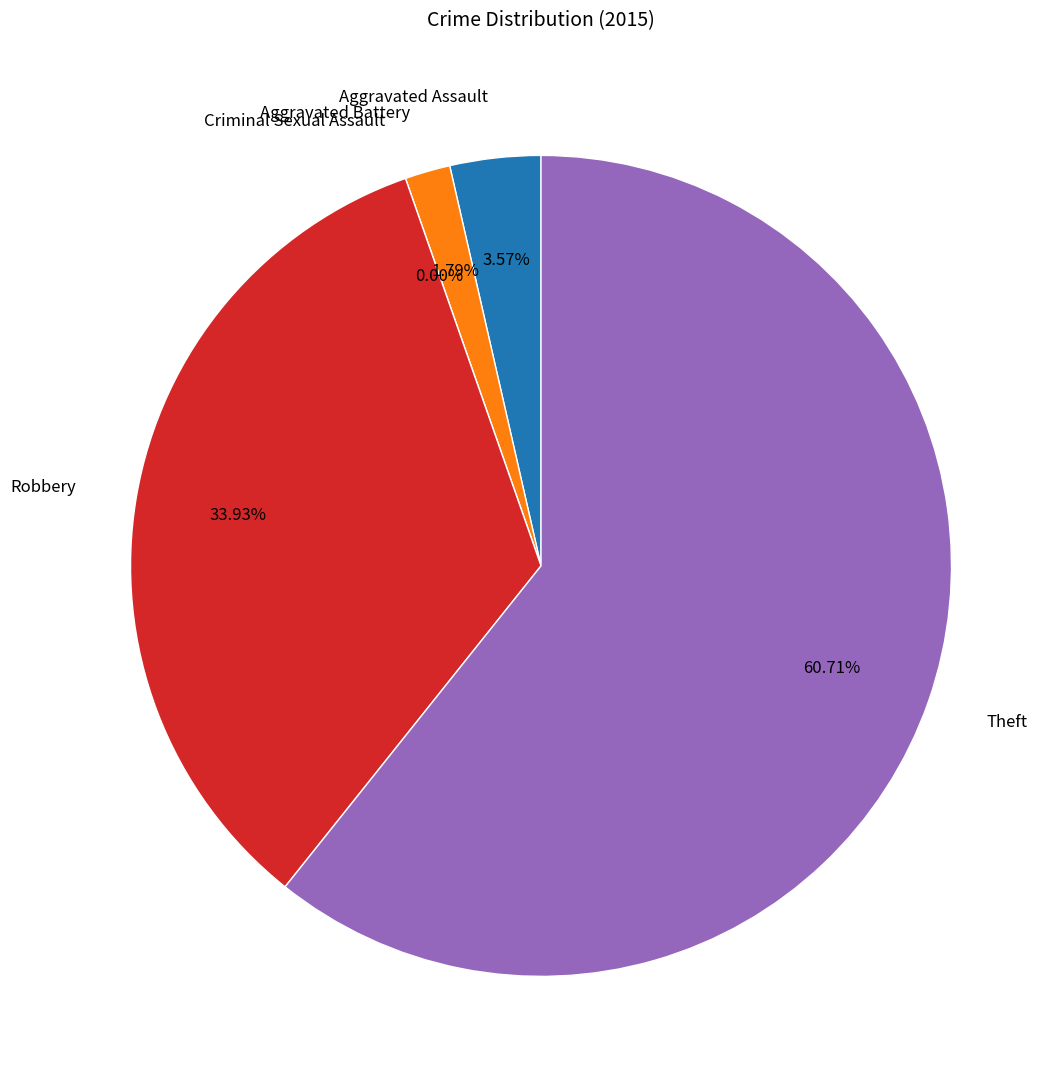

Is it true that Criminal Sexual Assault is 10% of the pie?

False